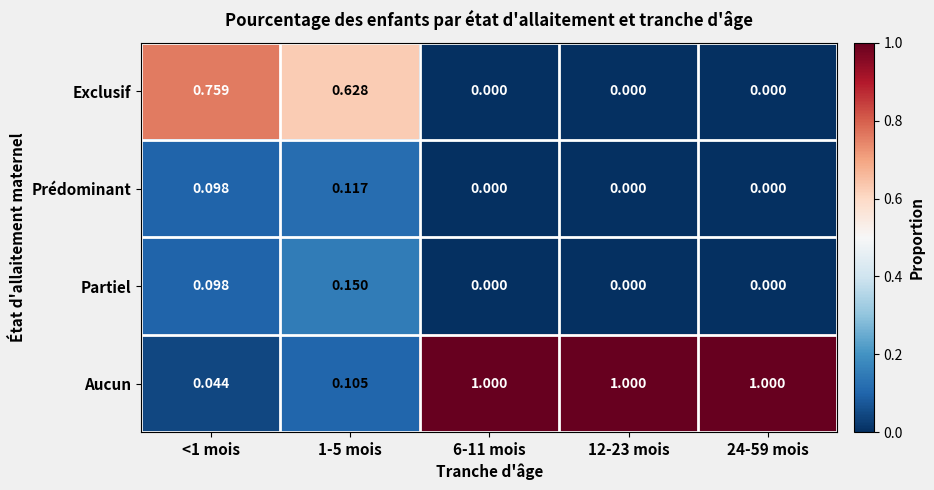

Which series has the largest total across all categories?

Aucun